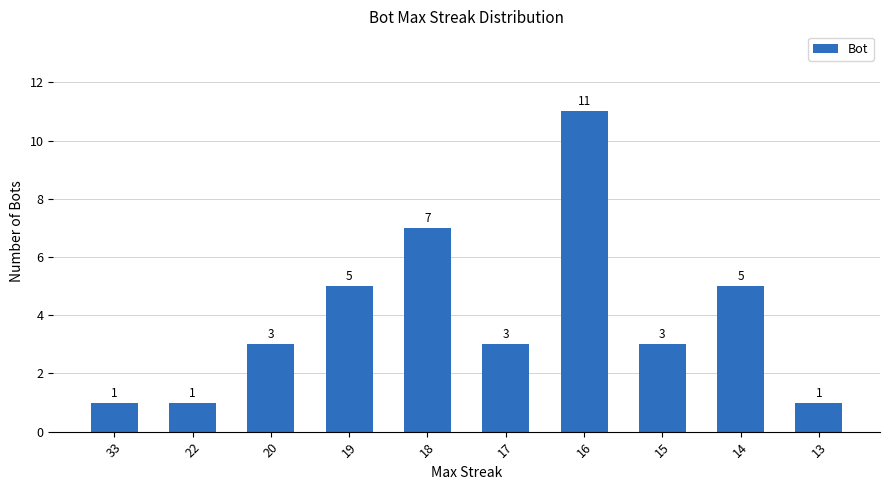

Is it true that the value at 33 is 1?

True